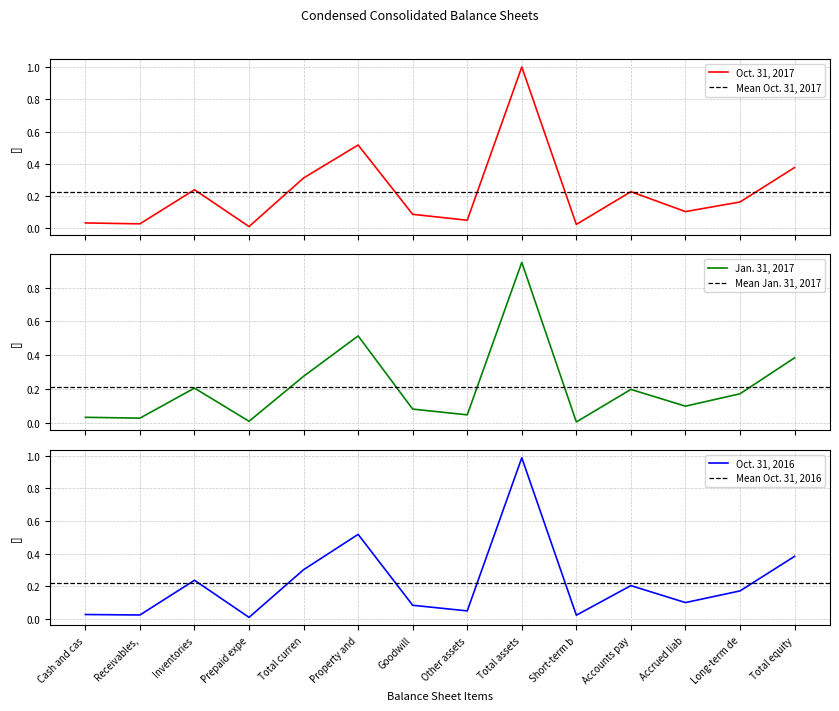

Count the number of data series in this chart.

3